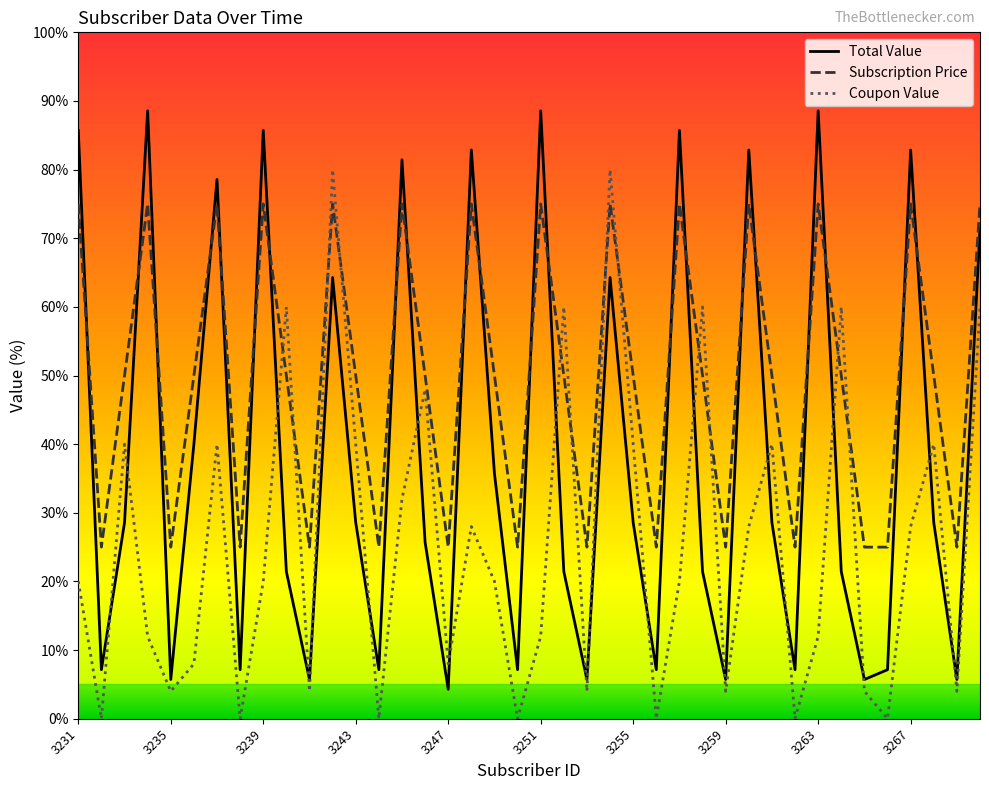

Which series has the largest total across all categories?

Subscription Price